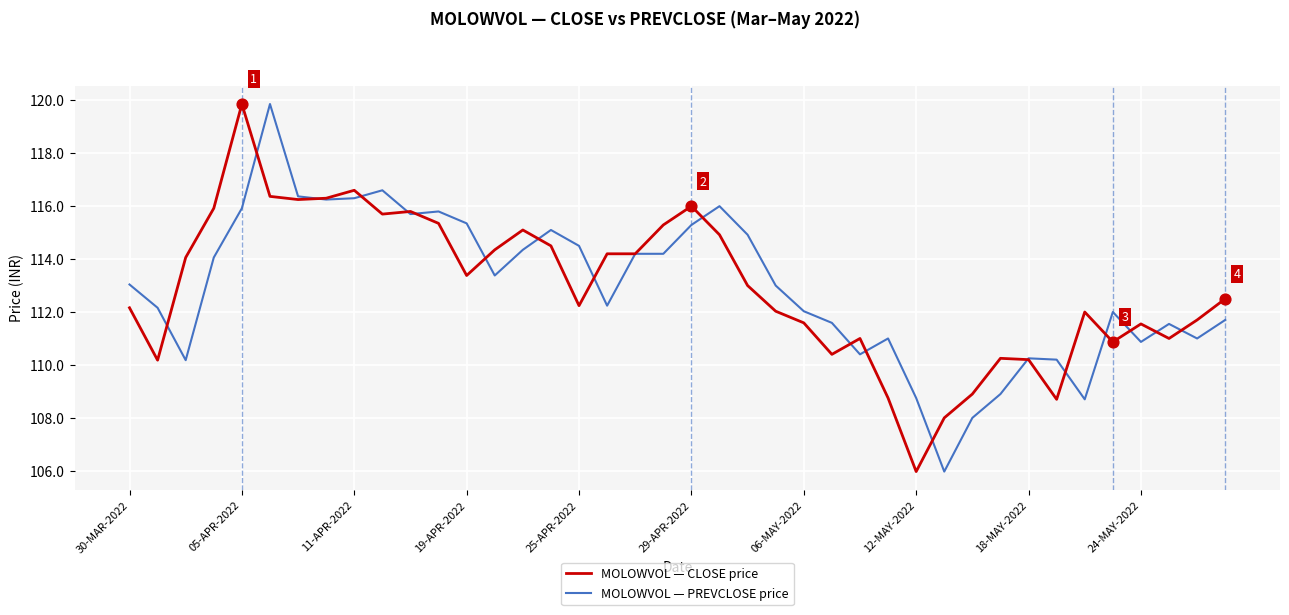

What is the lowest value of the MOLOWVOL — CLOSE price series?

106.0